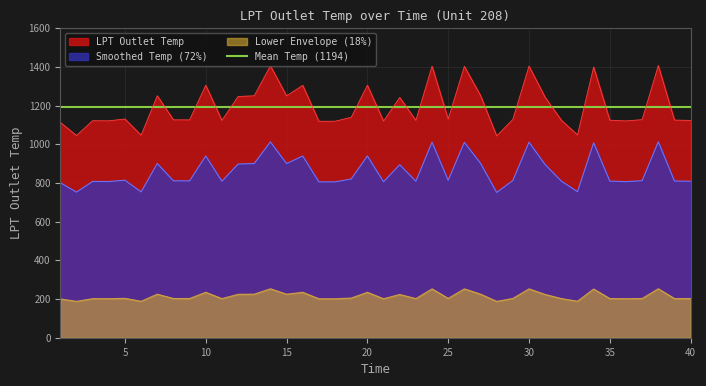

Which category has the highest value across all series?

38